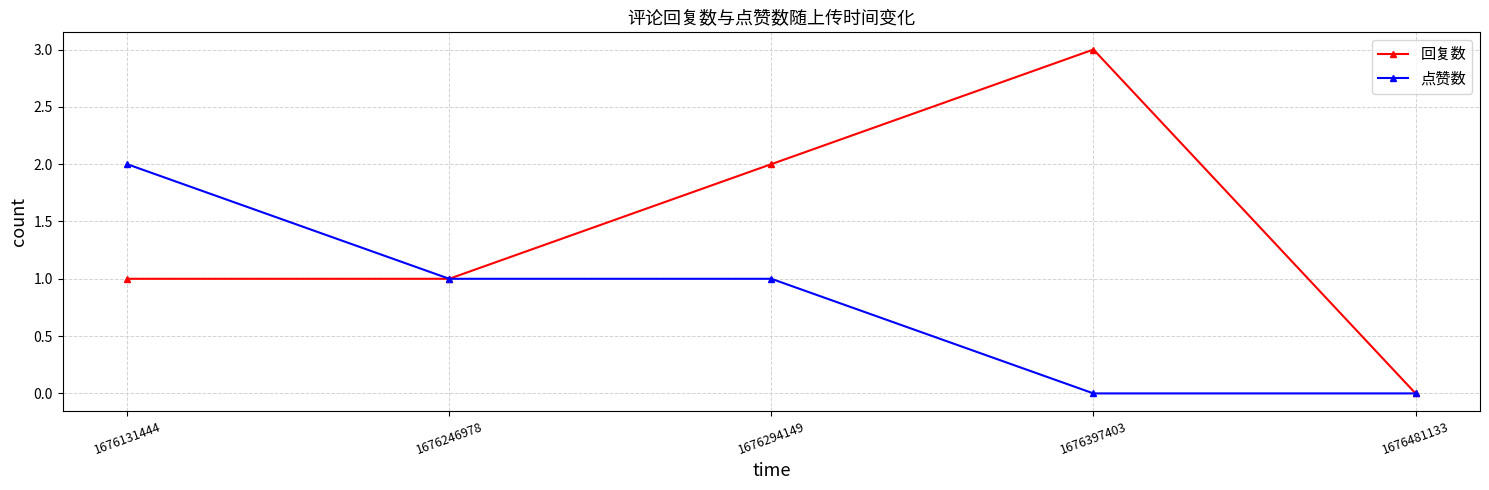

True or false: 回复数 has more than 1 points higher than both neighbors.

False